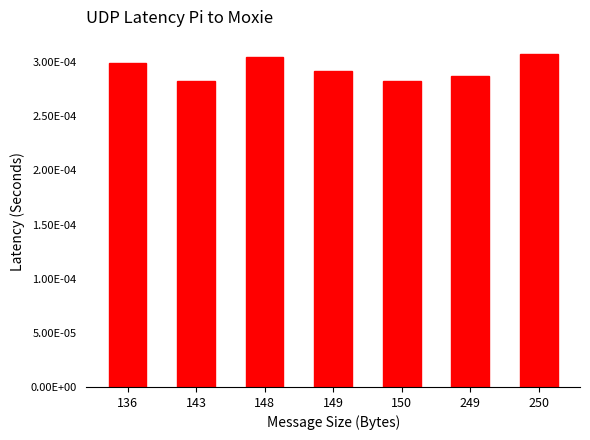

Count the values in the range 0 to 1.

7